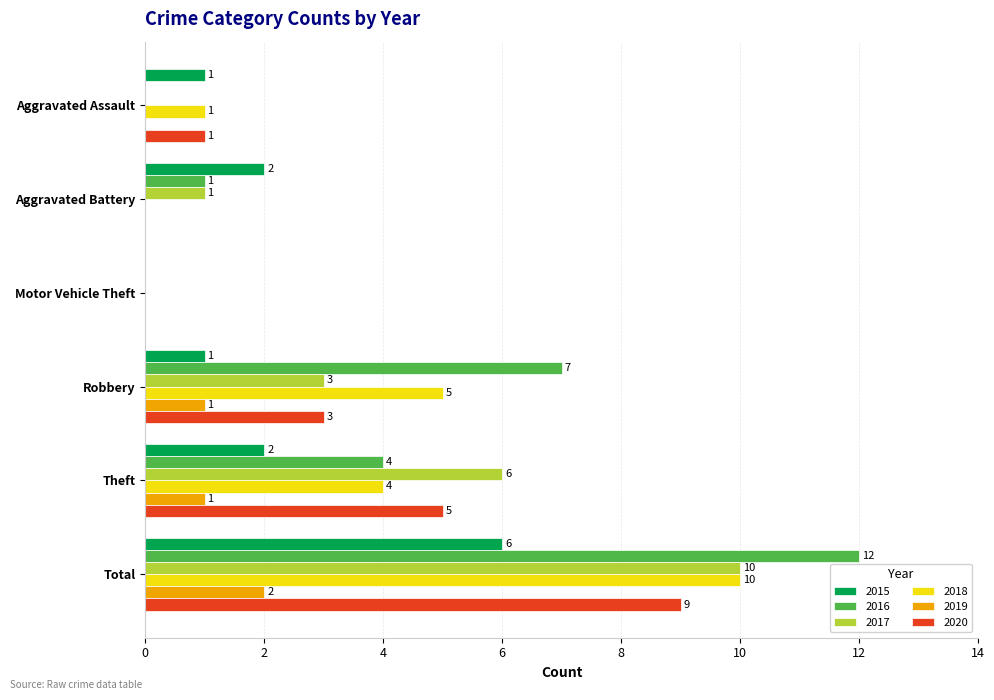

Read the 2019 value at Robbery.

1